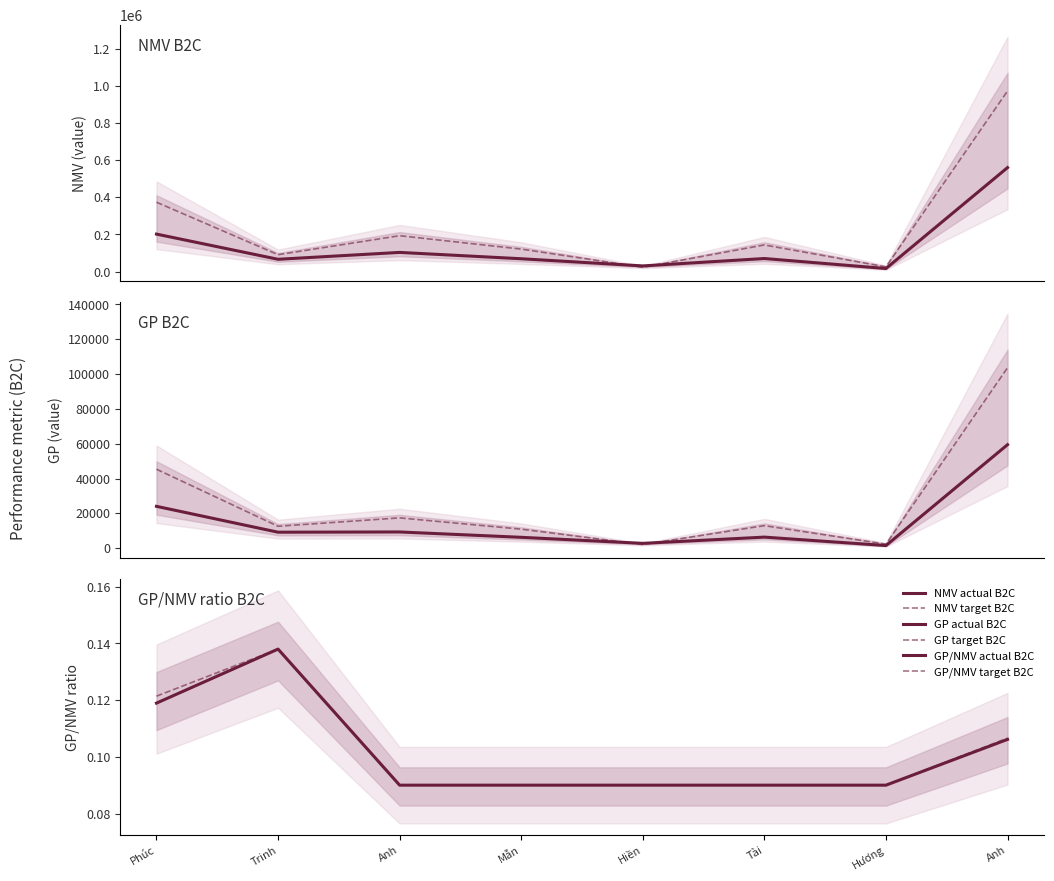

Which series changed the most between Phúc and Hiền?

NMV target B2C